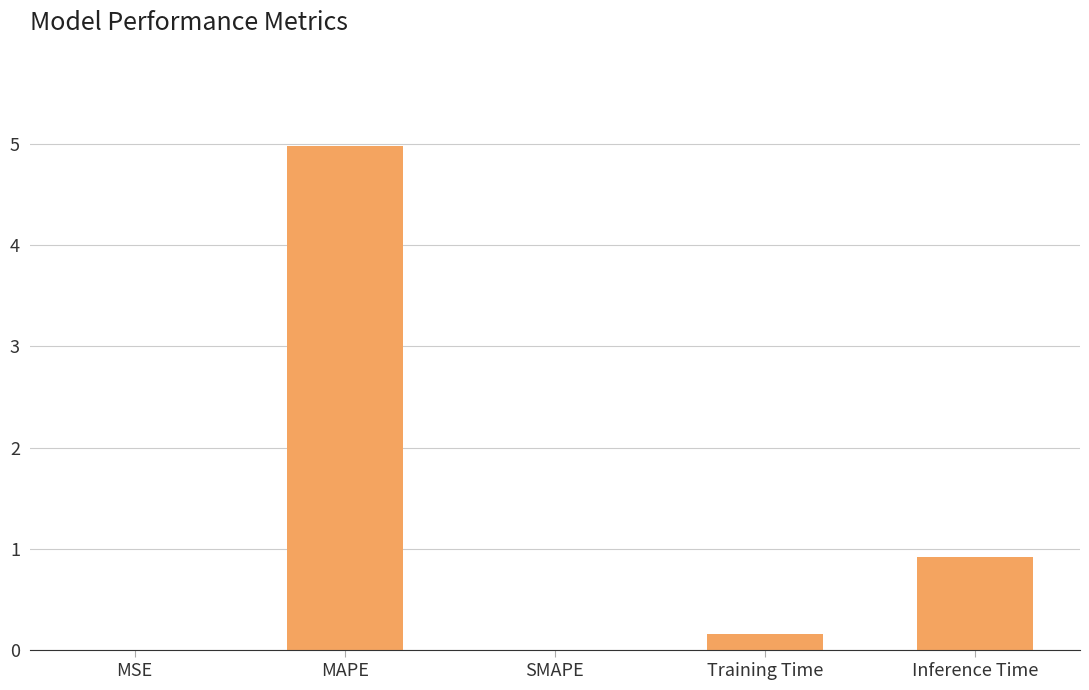

Which label corresponds to the largest value in the chart?

MAPE